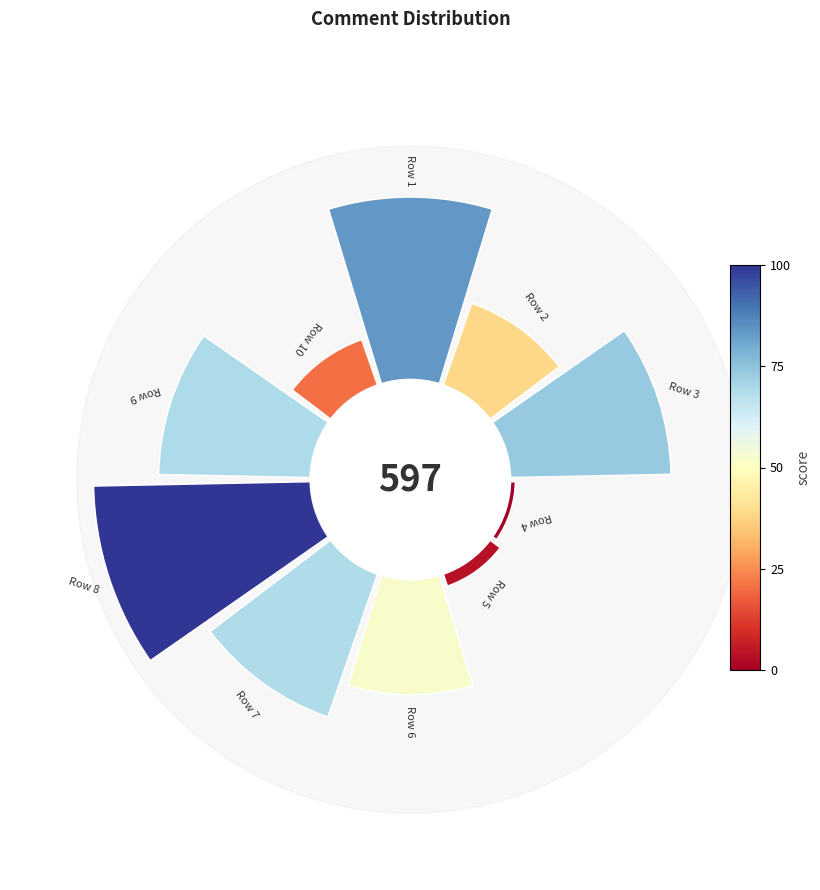

True or false: 135° accounts for 10% of the total.

False